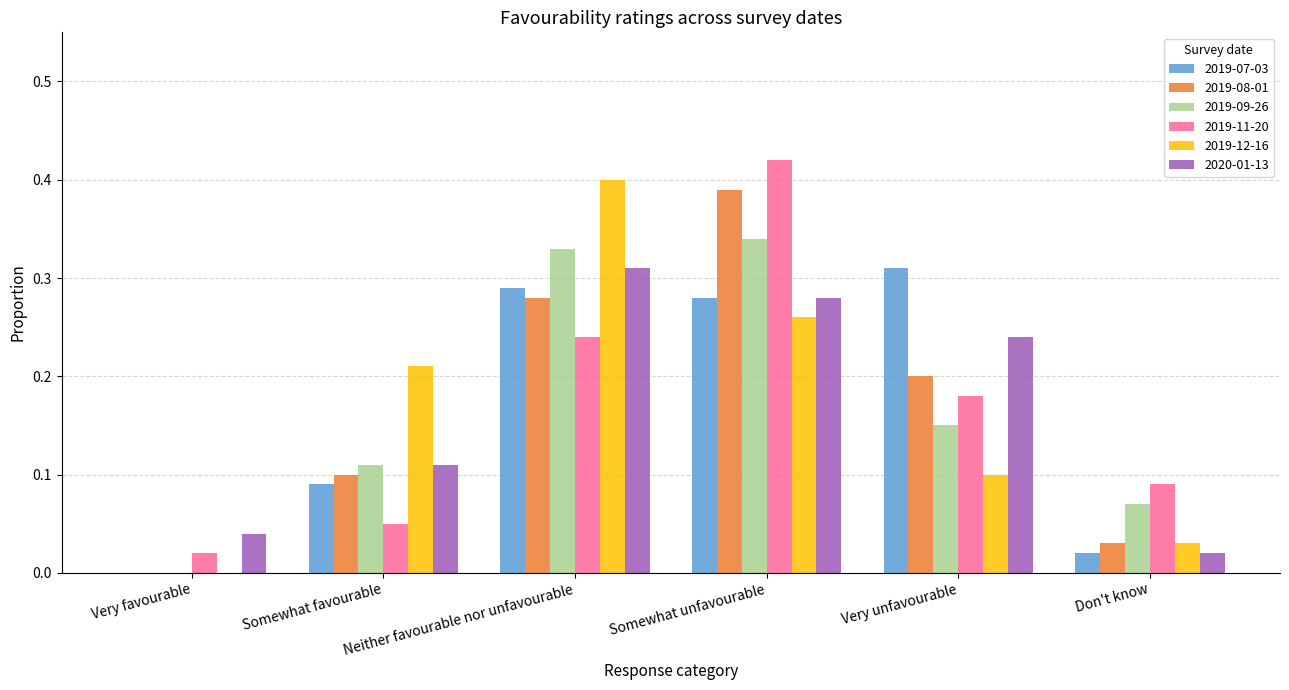

True or false: 2019-12-16 has a value of 0.1 at Somewhat unfavourable.

False